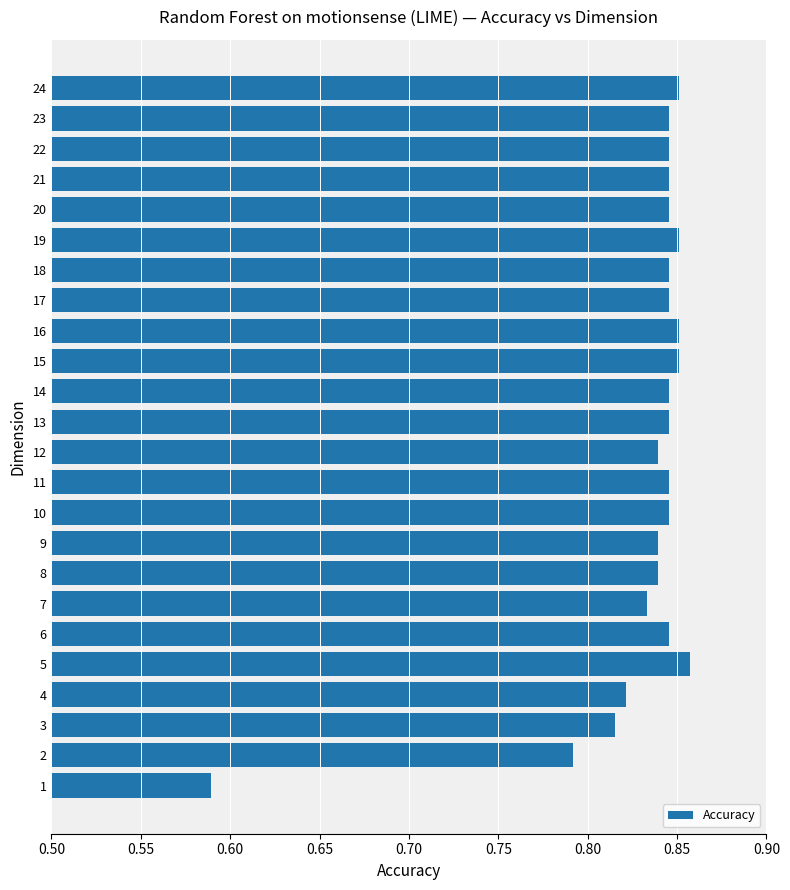

Which has a higher value, 17 or 5?

5